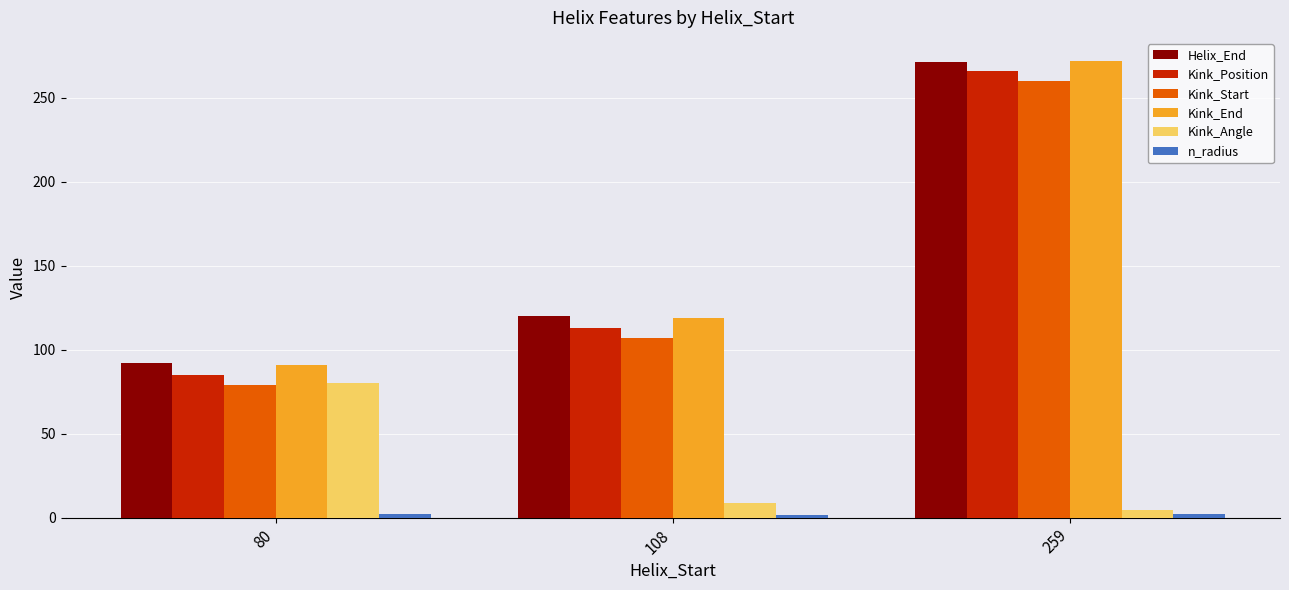

Are the bars horizontal?

No